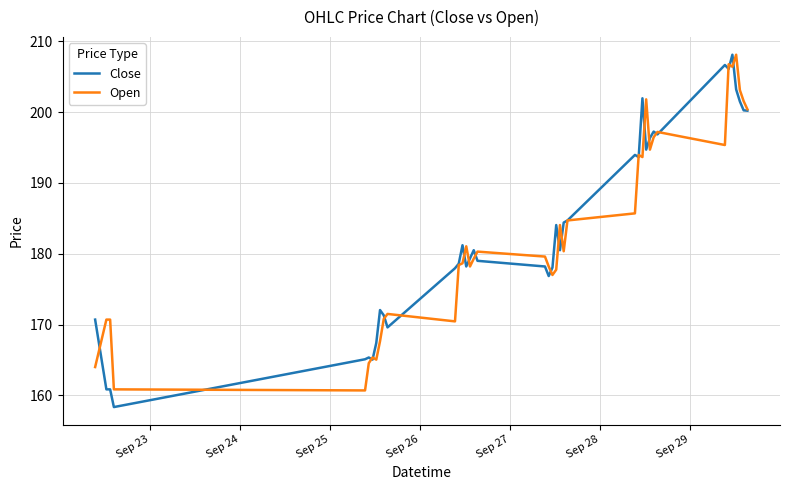

What is the smallest value displayed?

158.4